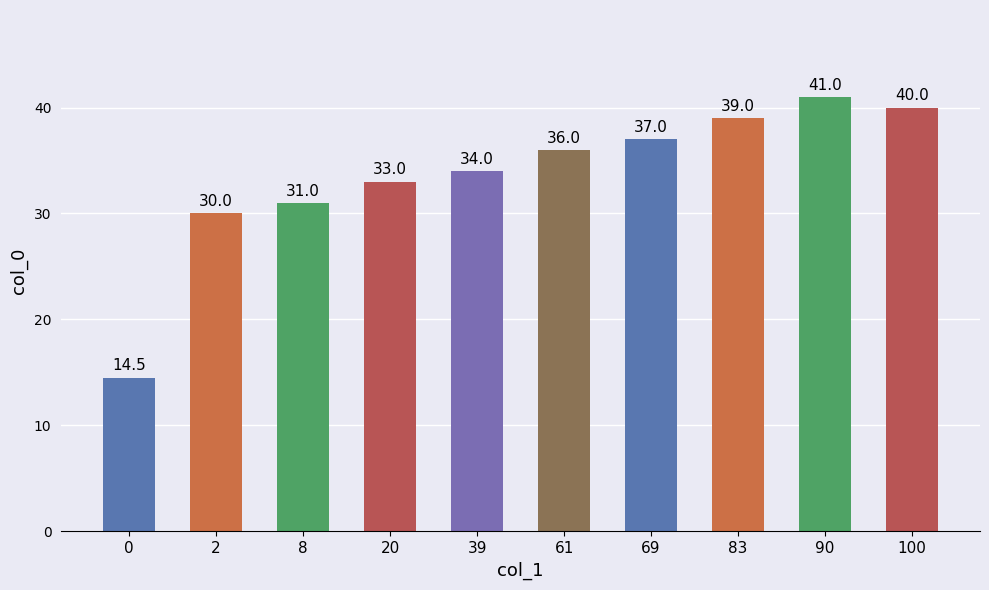

What is the difference between the maximum and minimum values?

26.5